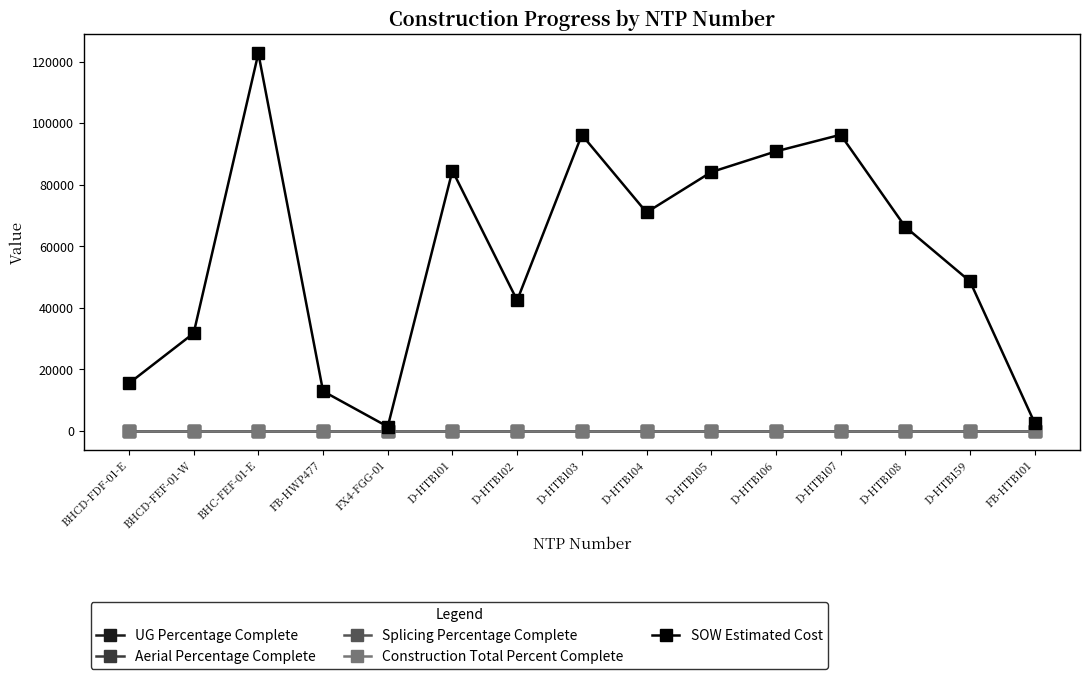

True or false: Aerial Percentage Complete and Construction Total Percent Complete cross at least once.

False